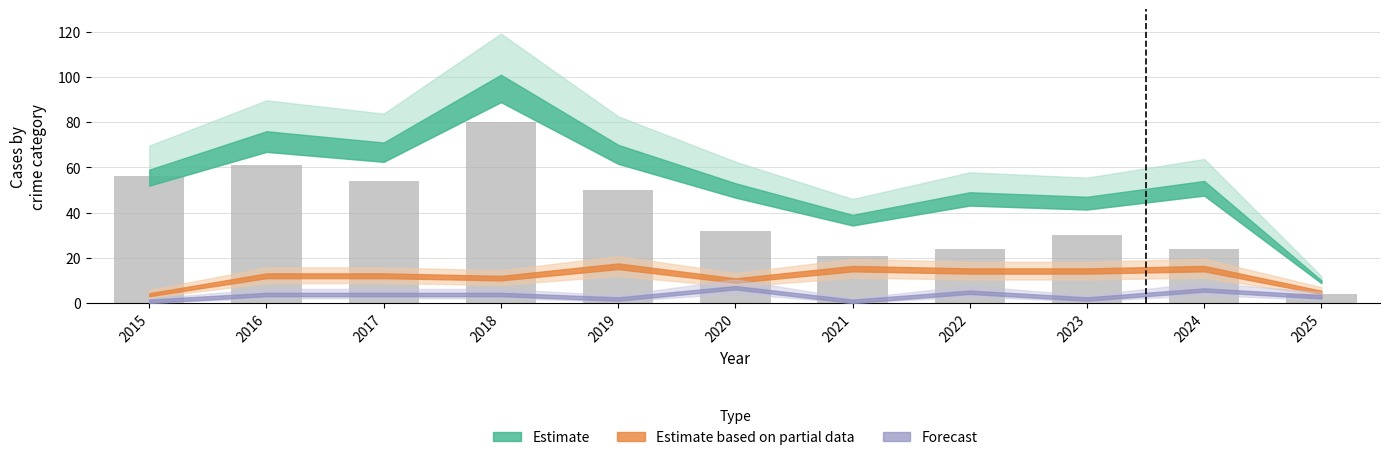

Which category has the lowest value across all series?

2025